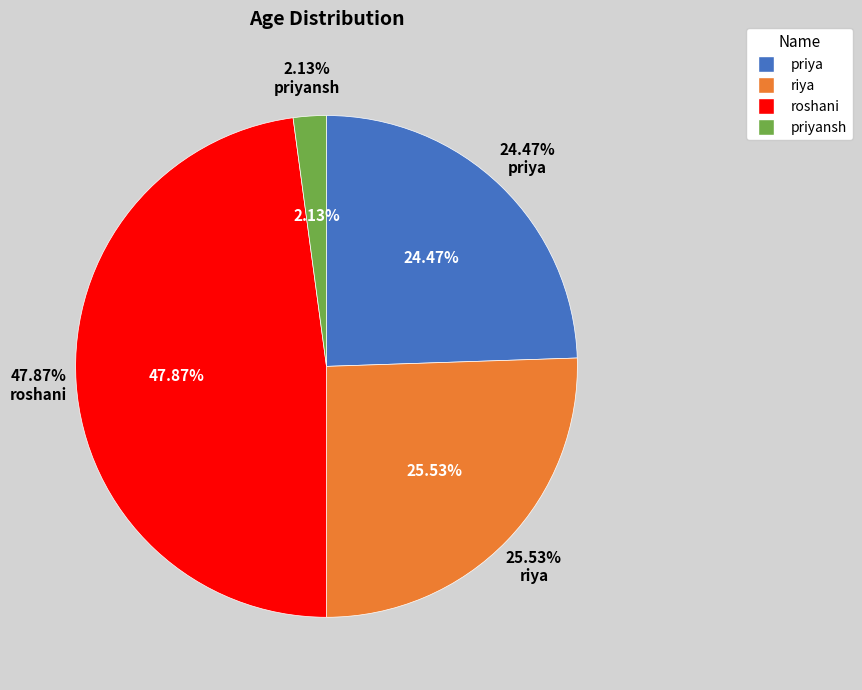

To the nearest percent, what is the combined percentage of riya and priyansh?

28%